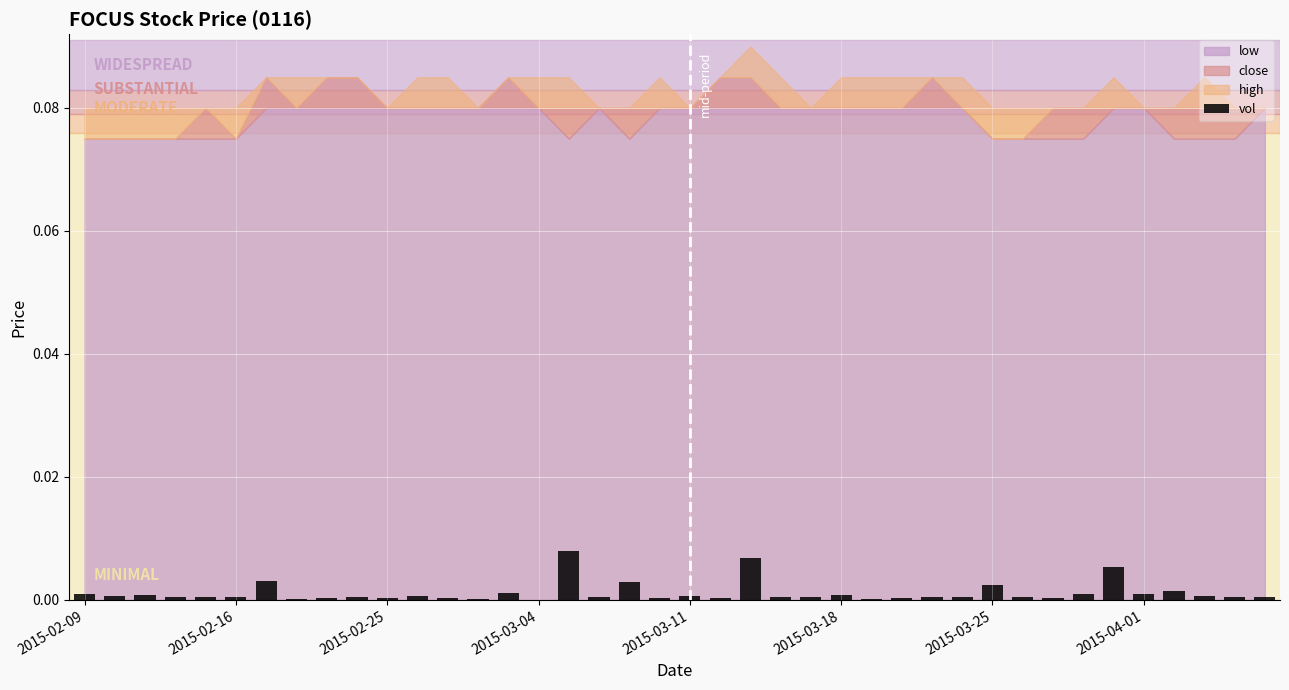

How many data points does each series have?

40